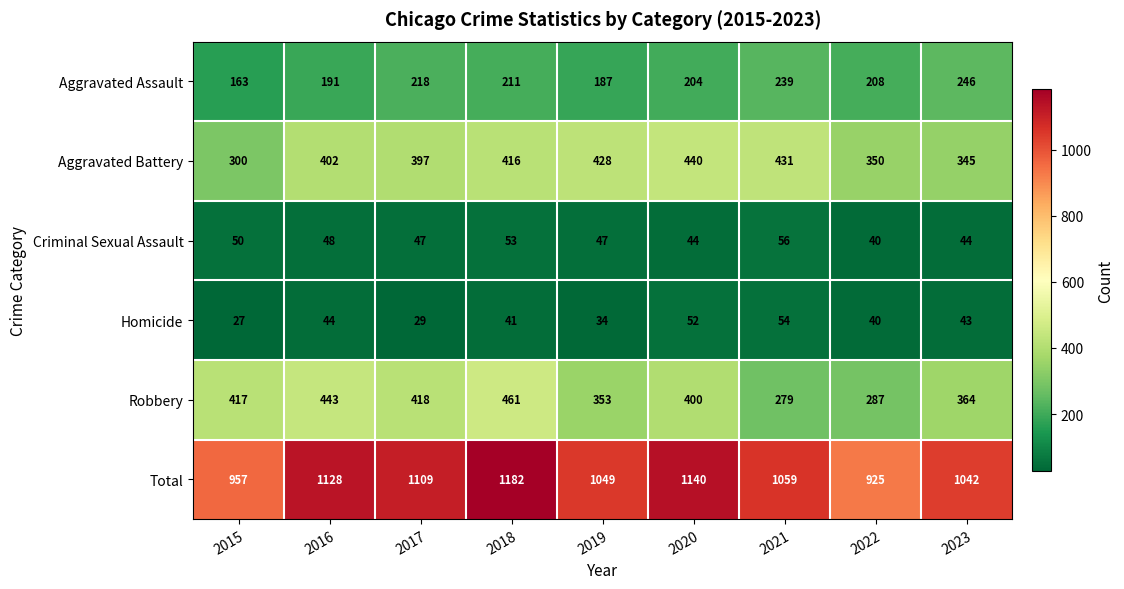

What value does the Robbery series have at 2015, to the nearest 10?

420